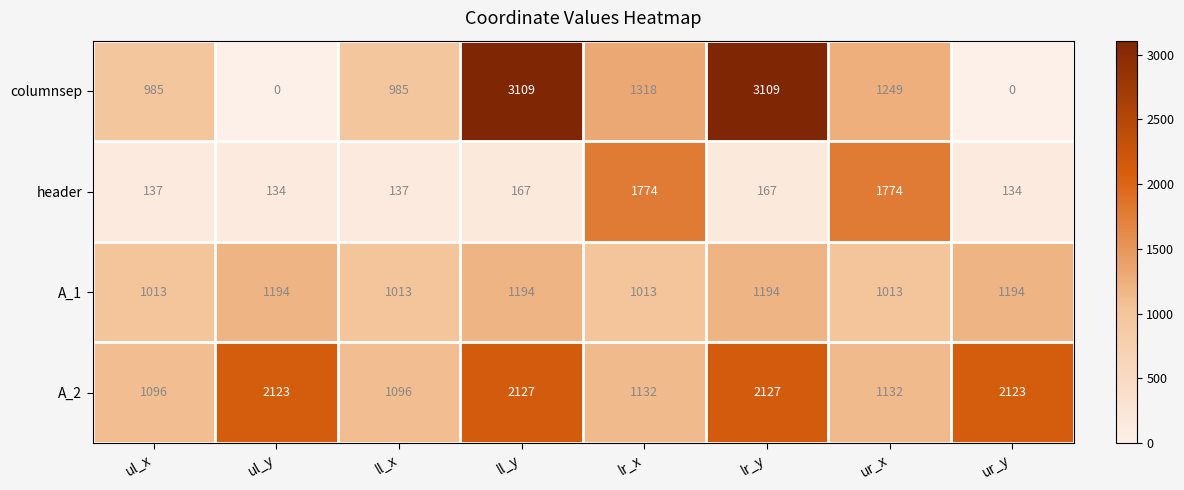

Where does the columnsep series first go above 1249?

ll_y